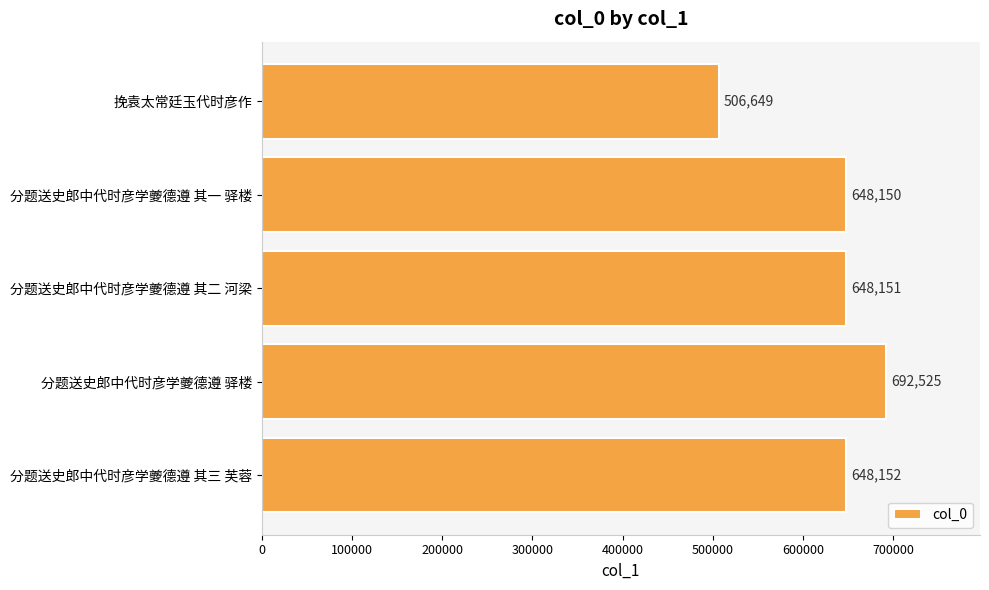

What is the sum of all values?

3143627